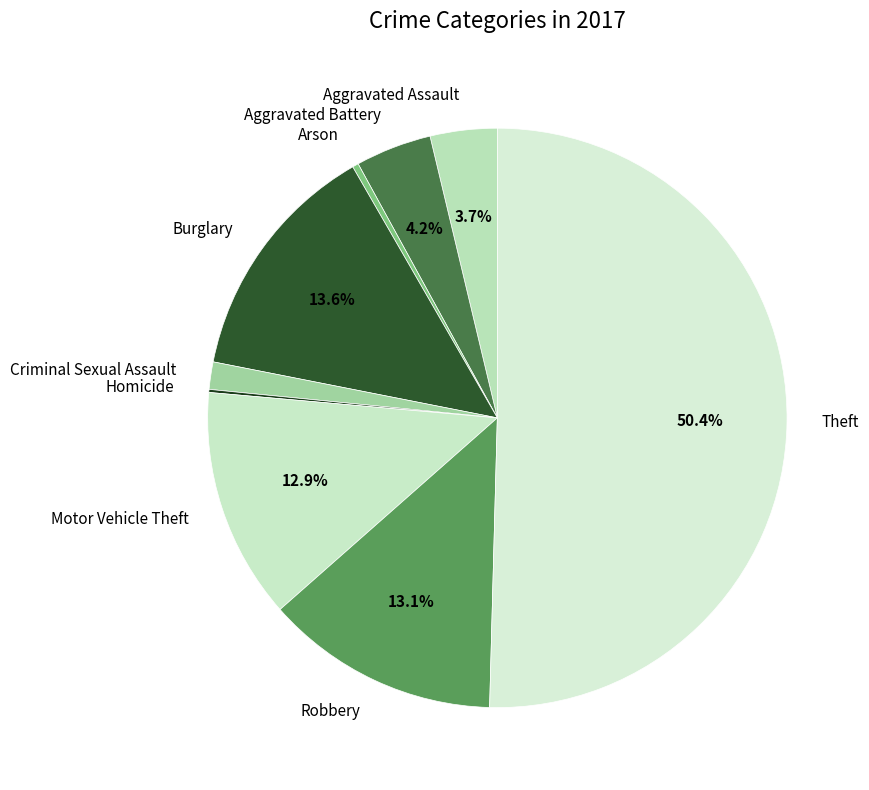

To the nearest percent, what is the average slice percentage?

11%